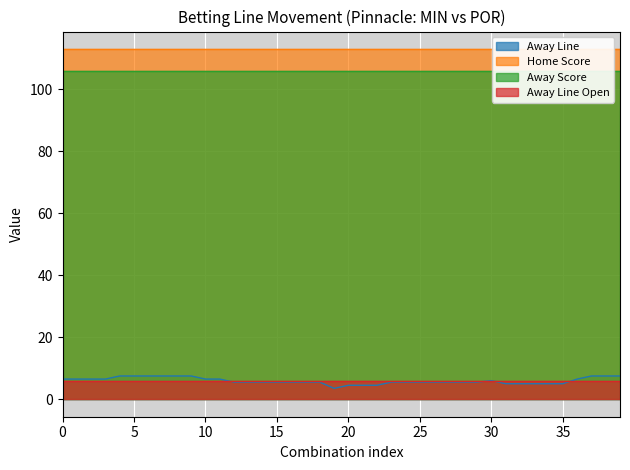

What is the value of the Away Line point at the 31st from the left?

6.0